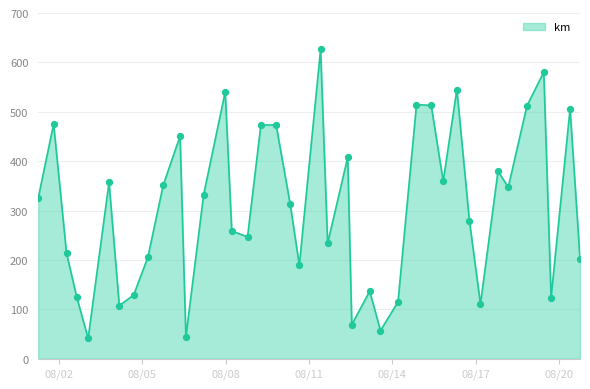

What is the greatest value displayed?

626.4